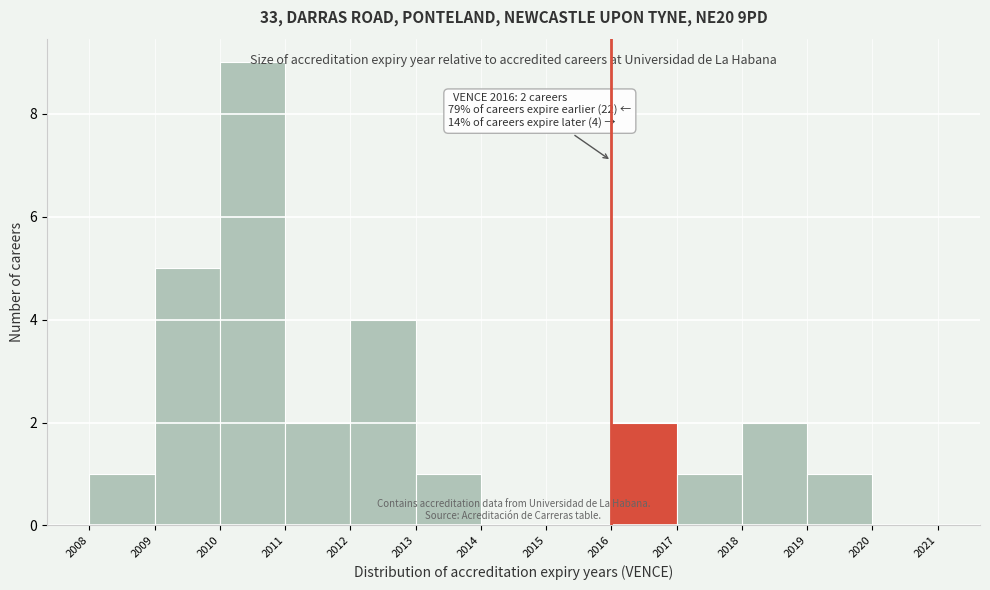

Over which range of the x-axis is the bar tallest?

2010 to 2011